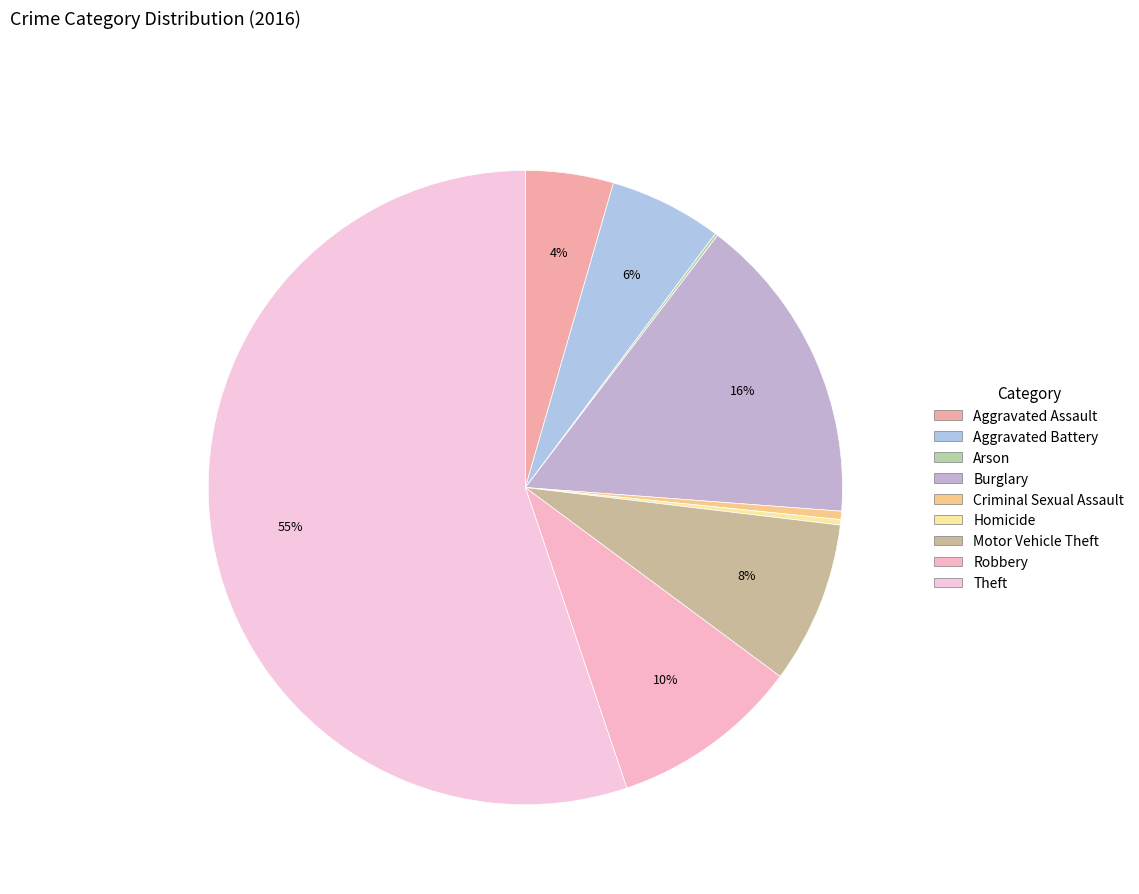

Combined, do Aggravated Assault and Aggravated Battery account for over 50%?

No